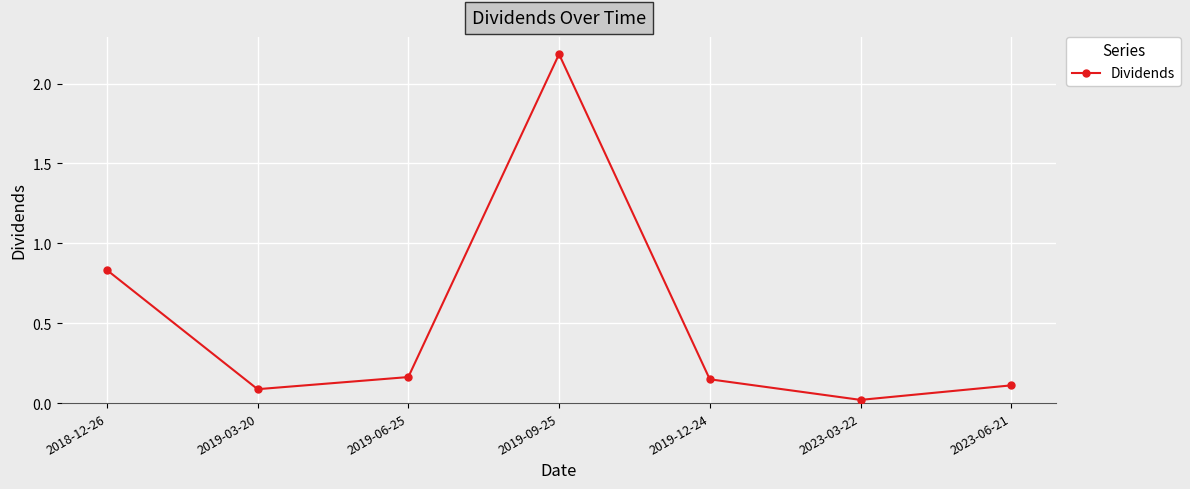

The chart shows a value of 0.1 at 2023-06-21. True or false?

True